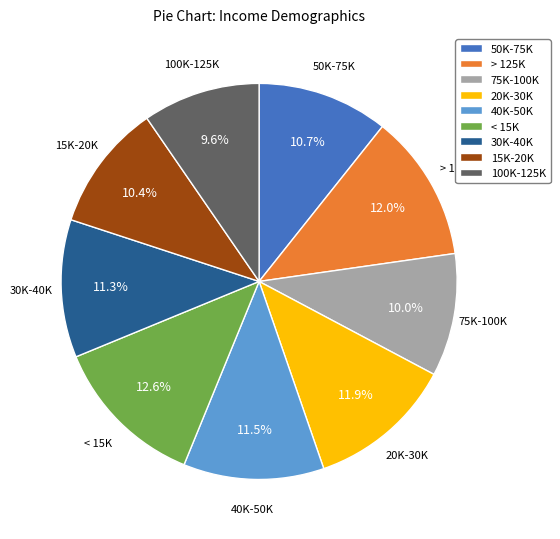

Count the number of slices in the pie.

9